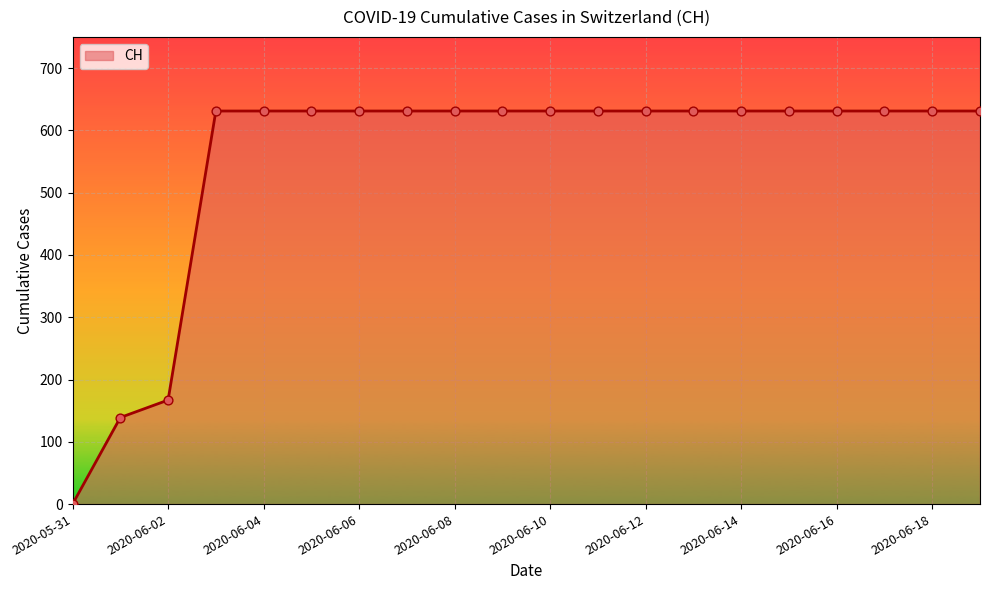

What is the greatest value displayed?

631